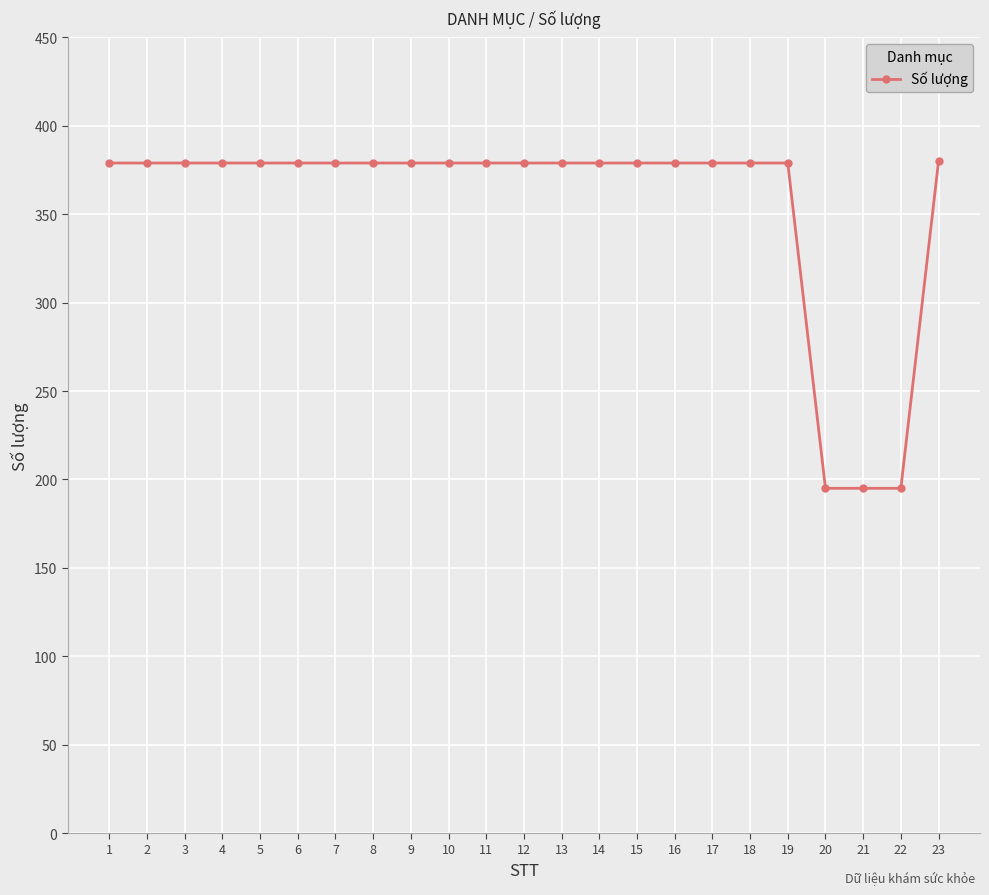

Approximately how many times larger is the value at 23 compared to 7?

1.0